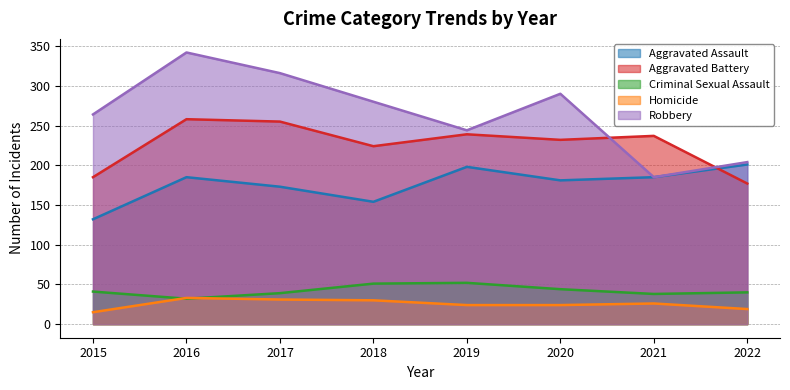

Which series changed the most between 2015 and 2016?

Robbery